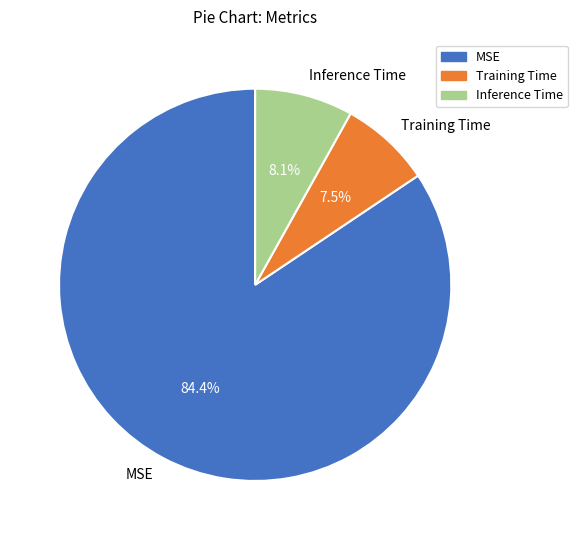

True or false: Inference Time accounts for 8% of the total.

True